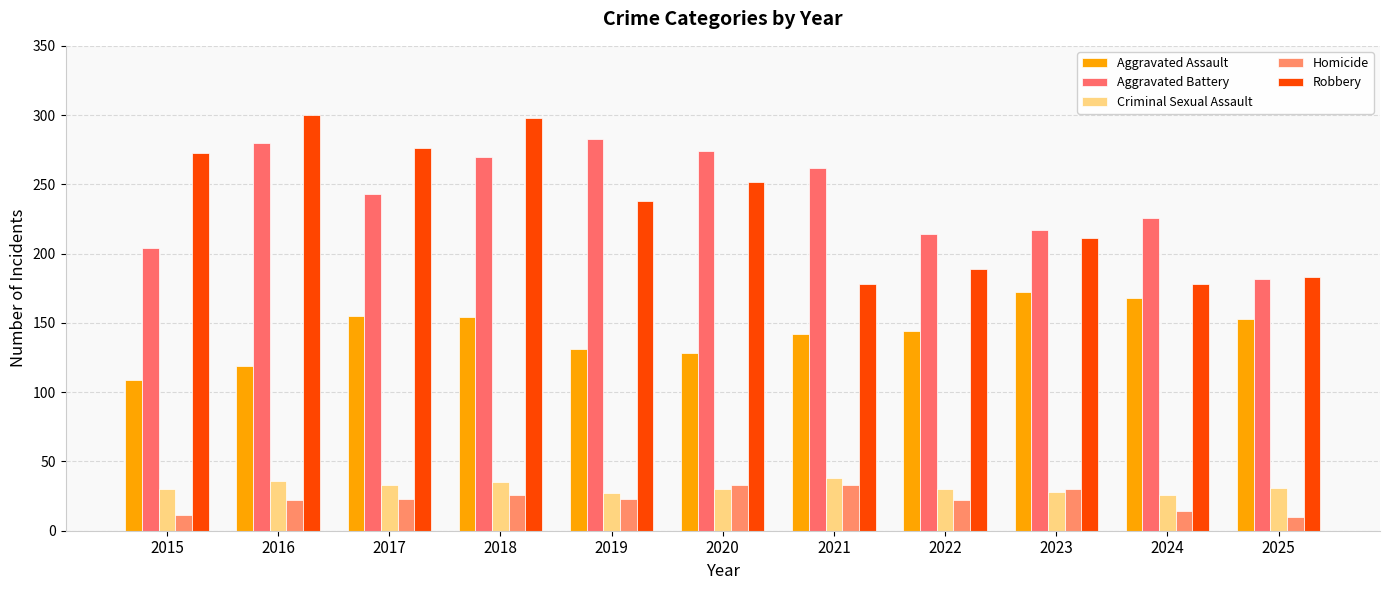

Which series has the largest total across all categories?

Aggravated Battery